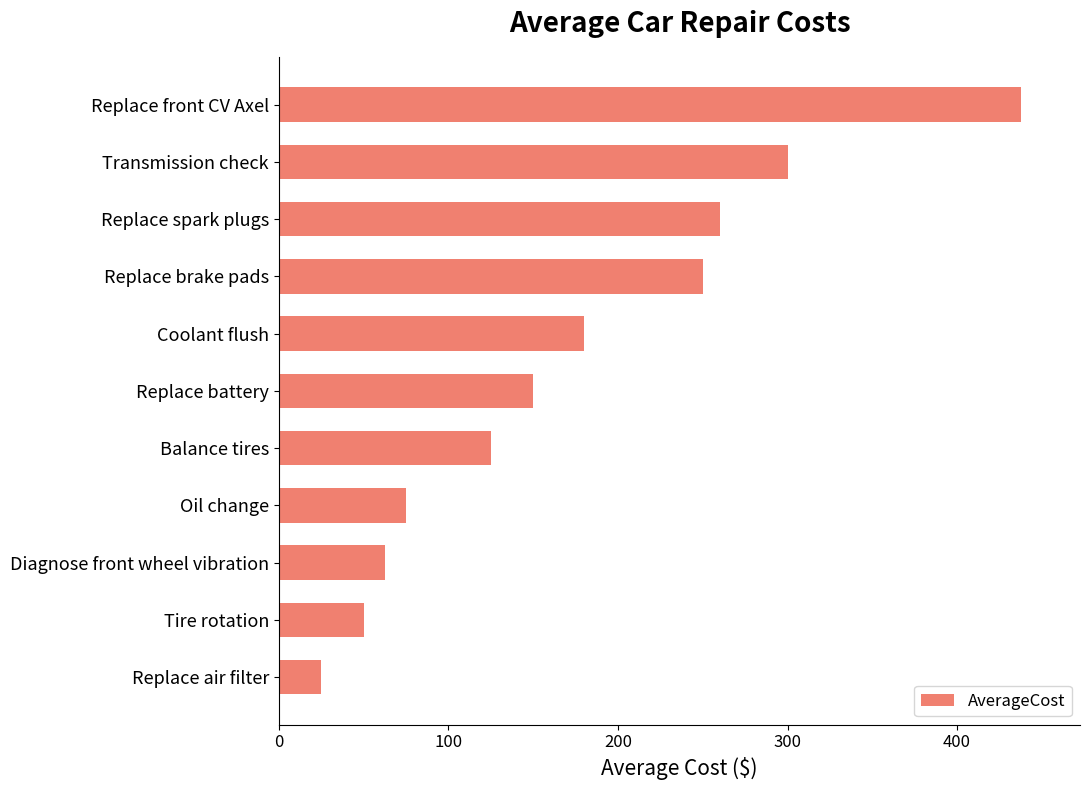

Is it true that the value at Coolant flush is 180.0?

True